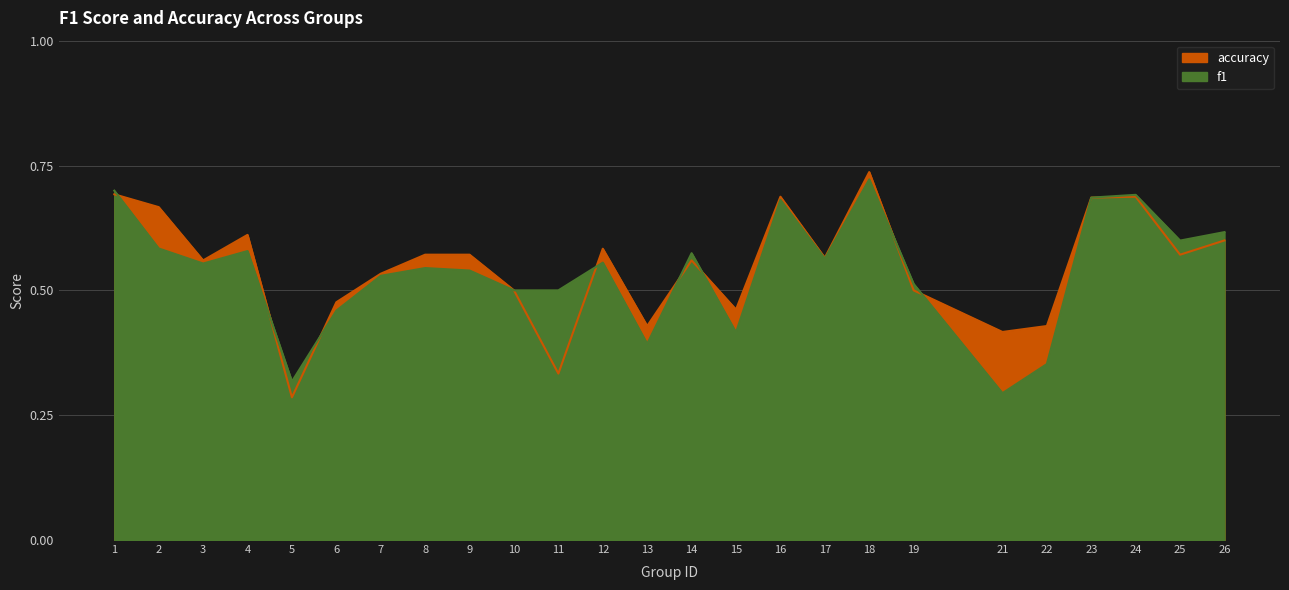

At which category does accuracy reach its first local valley?

3